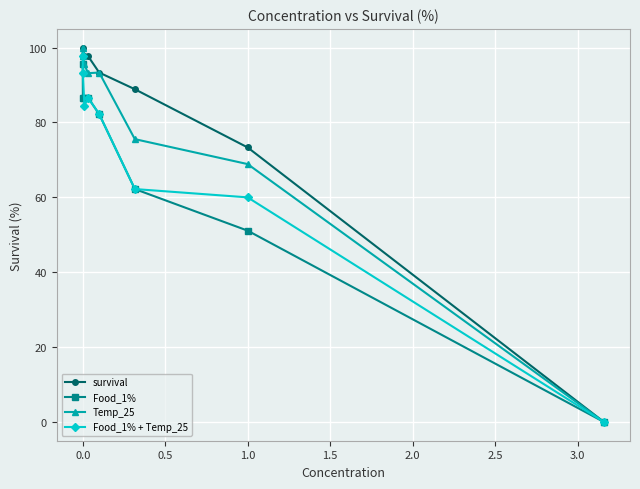

How many lines are shown in the chart?

4